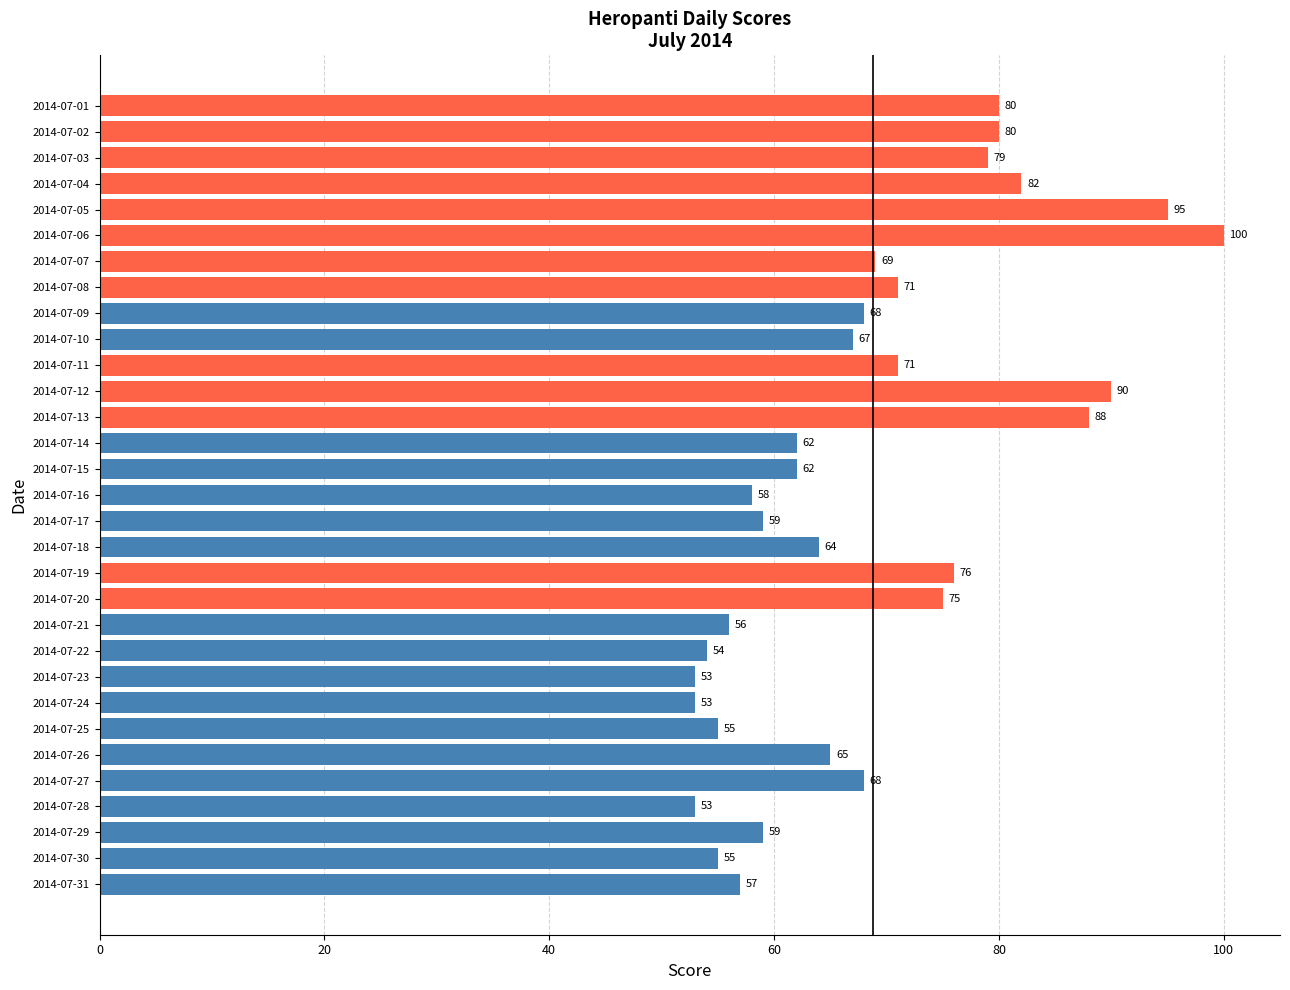

What is the approximate value at 2014-07-03, to the nearest 10?

80